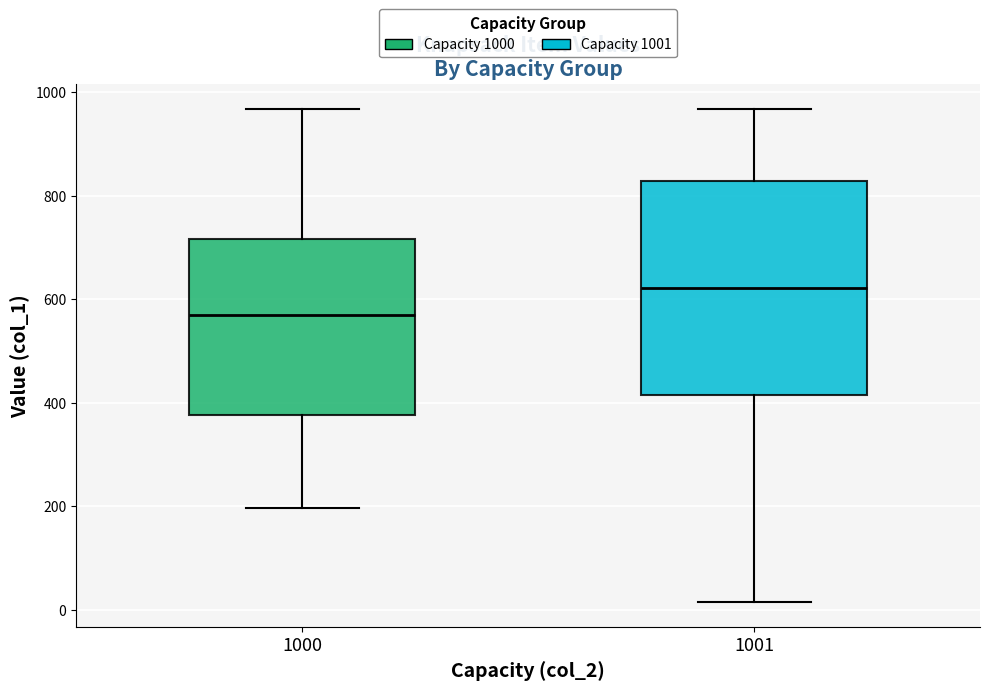

Comparing the boxes themselves (not the whiskers), which one is the tallest?

1001